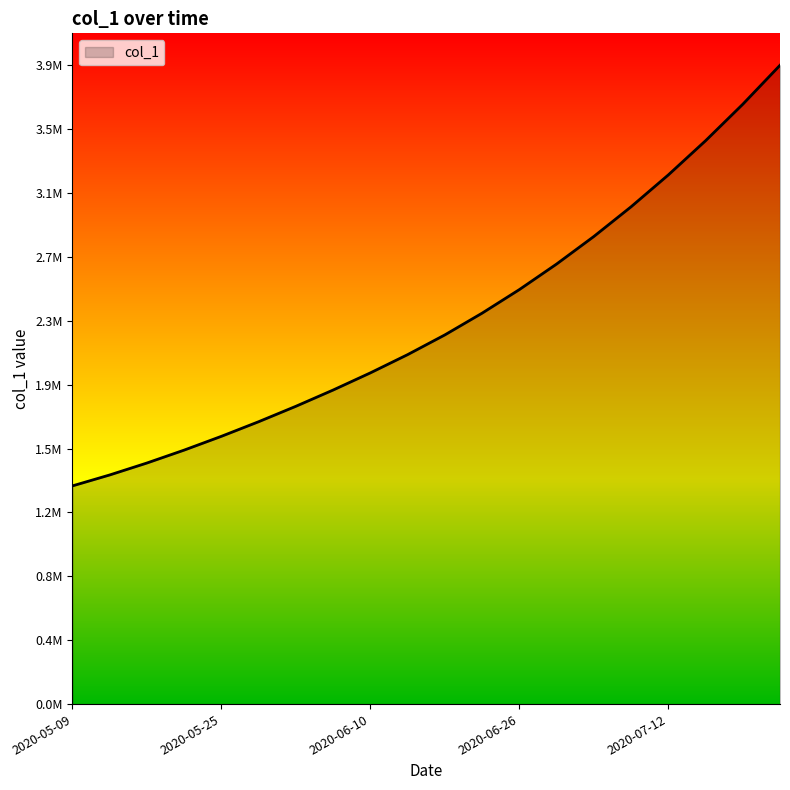

Does the chart have visible grid lines?

No